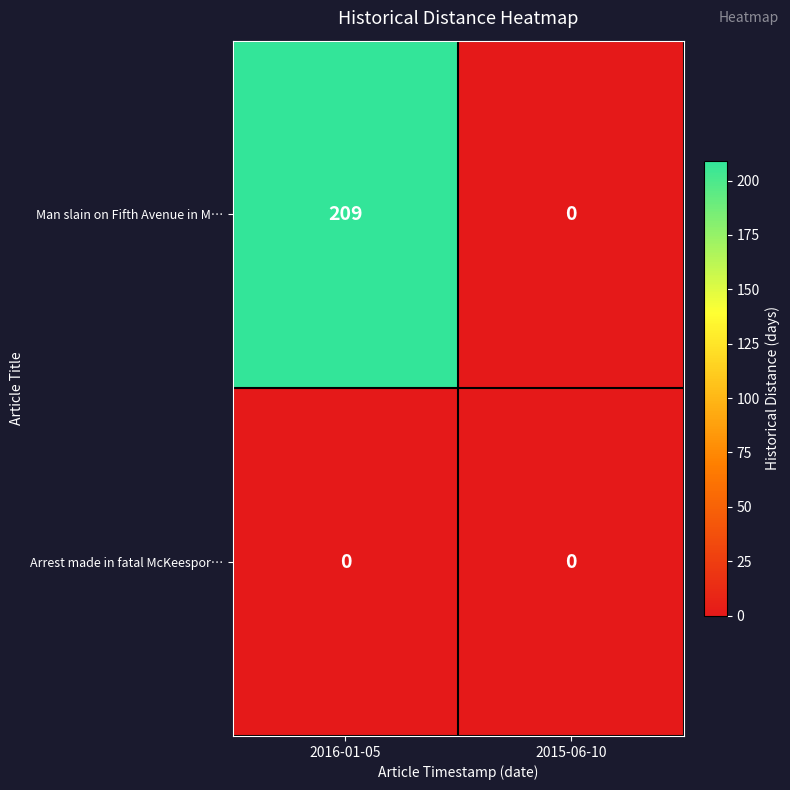

Where is Man slain on Fifth Avenue in M… nearest to the value 104?

2015-06-10